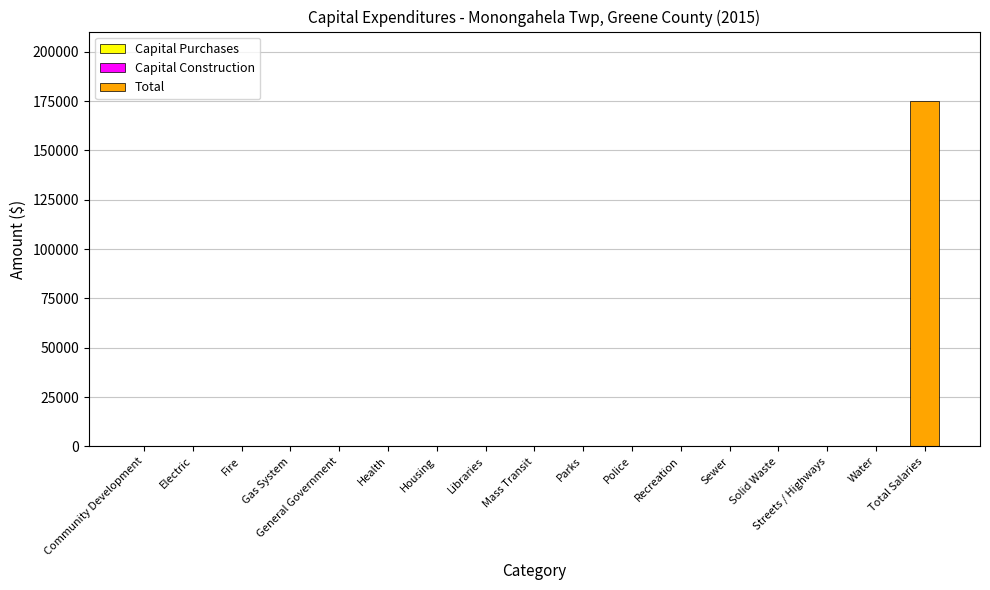

At which category does the chart reach its peak across all series?

Total Salaries